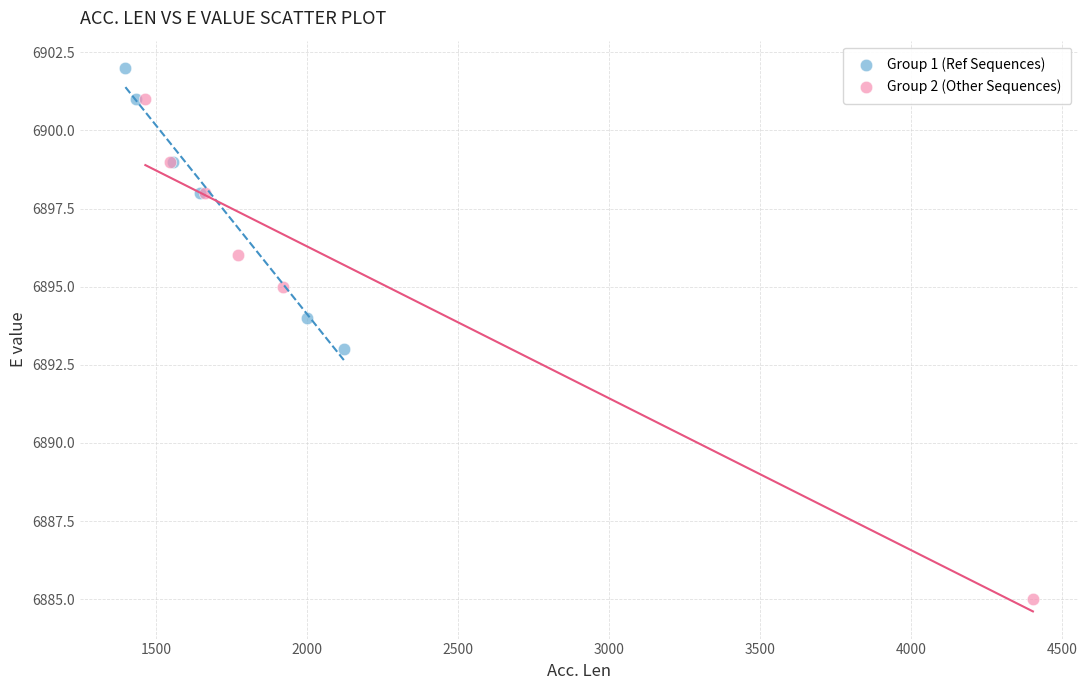

Which series reaches the minimum Y coordinate?

Group 2 (Other Sequences)